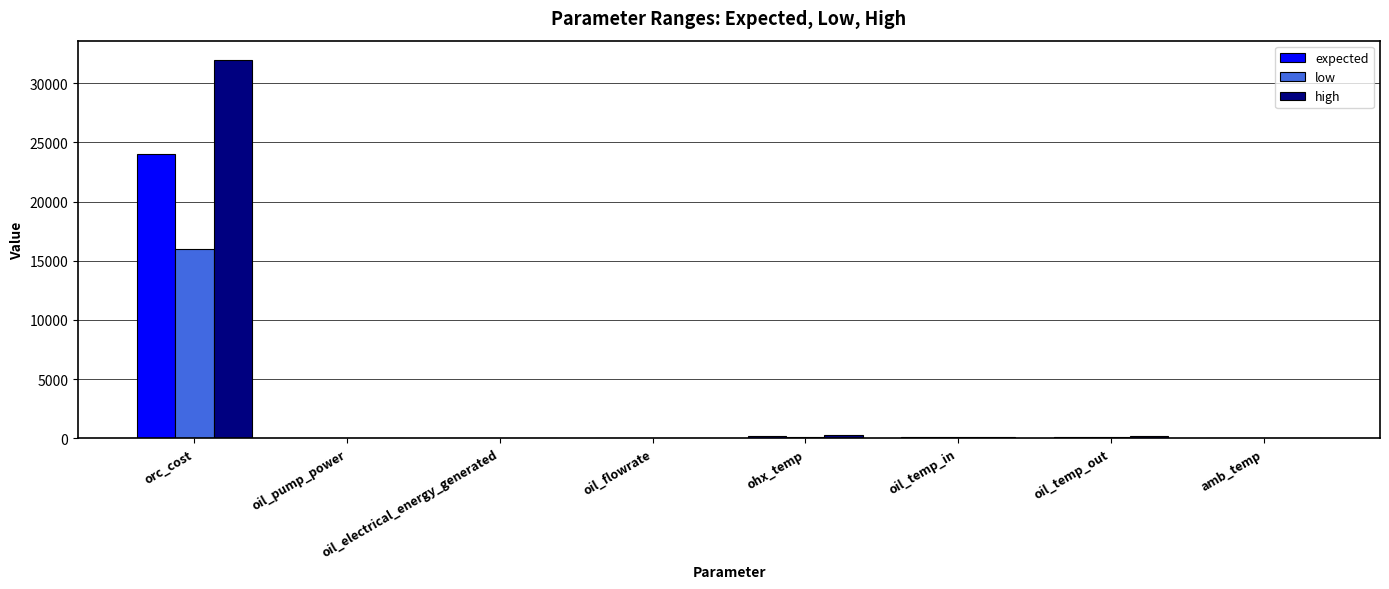

What is the maximum value for low?

16000.0